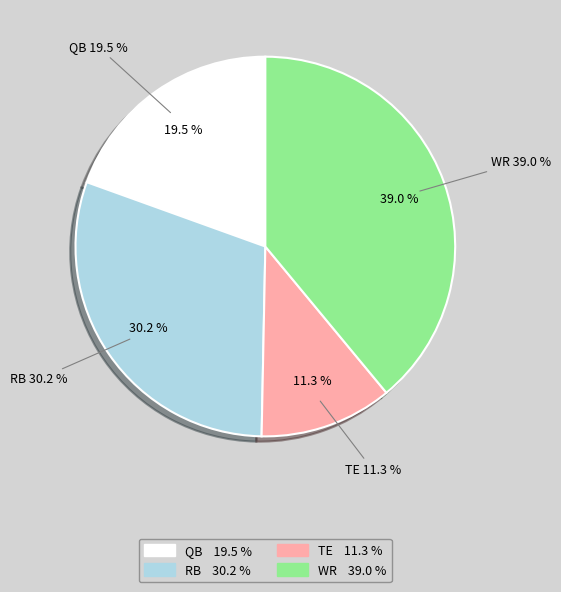

Which category accounts for the majority?

WR